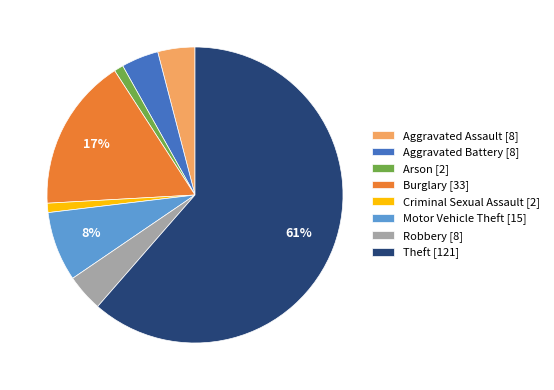

What percentage is the Burglary slice, to the nearest percent?

17%